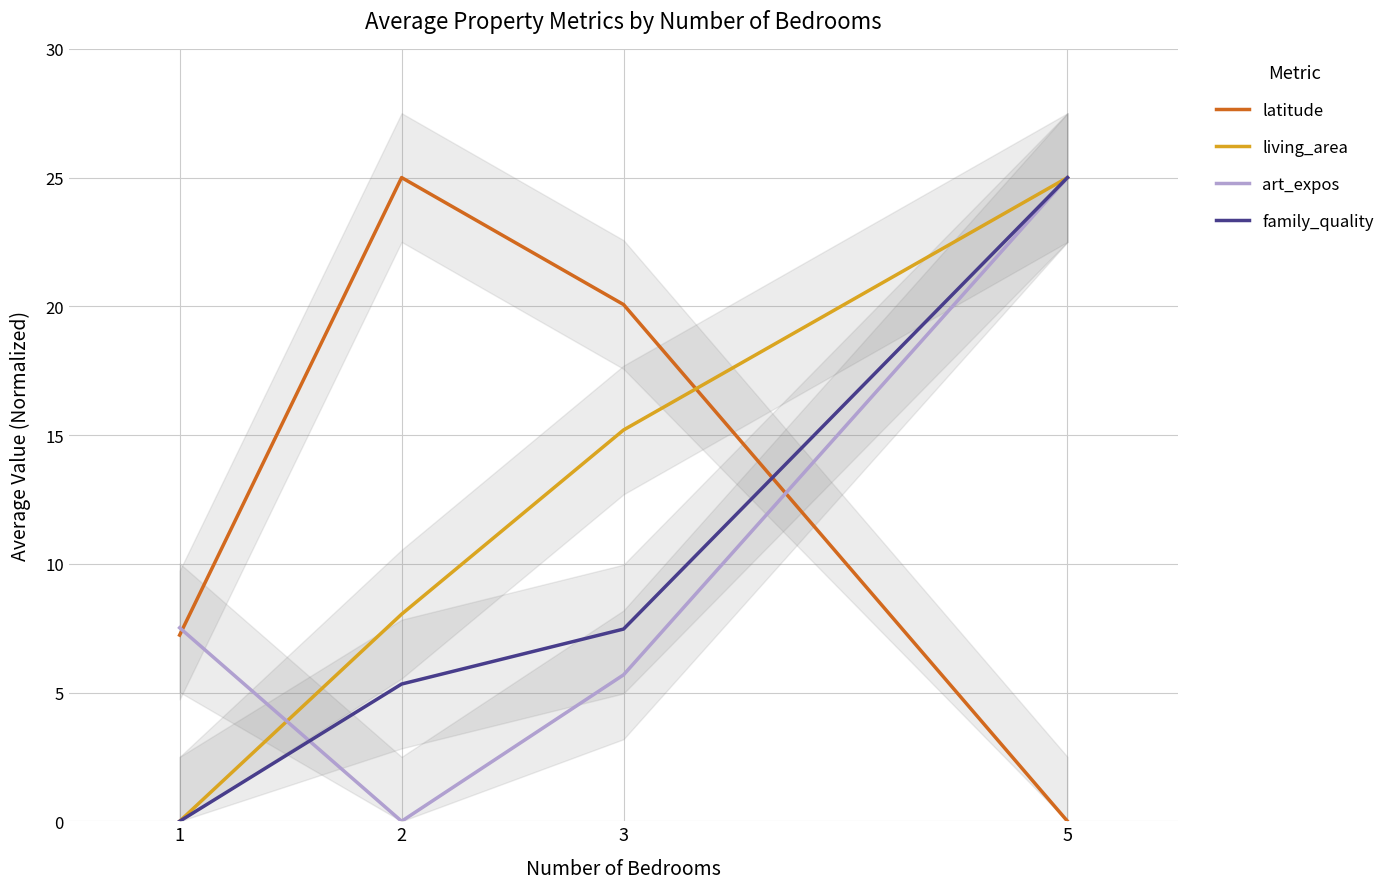

Reading left to right, extract all data points from this chart.

latitude: 7.2	25.0	20.1	0.0
living_area: 0.0	8.0	15.2	25.0
art_expos: 7.5	0.0	5.7	25.0
family_quality: 0.0	5.3	7.5	25.0